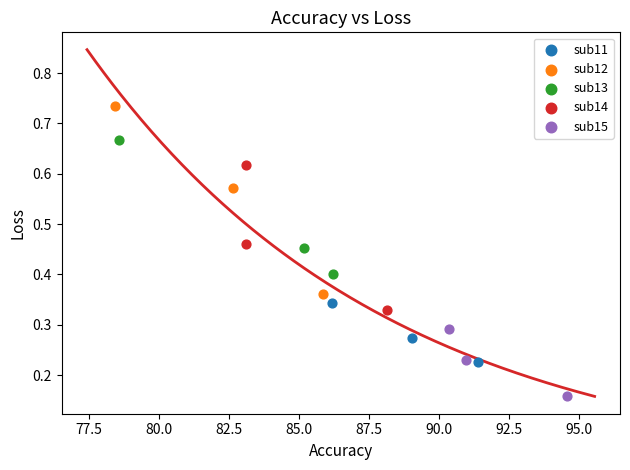

Which series contains the highest Y value?

sub12